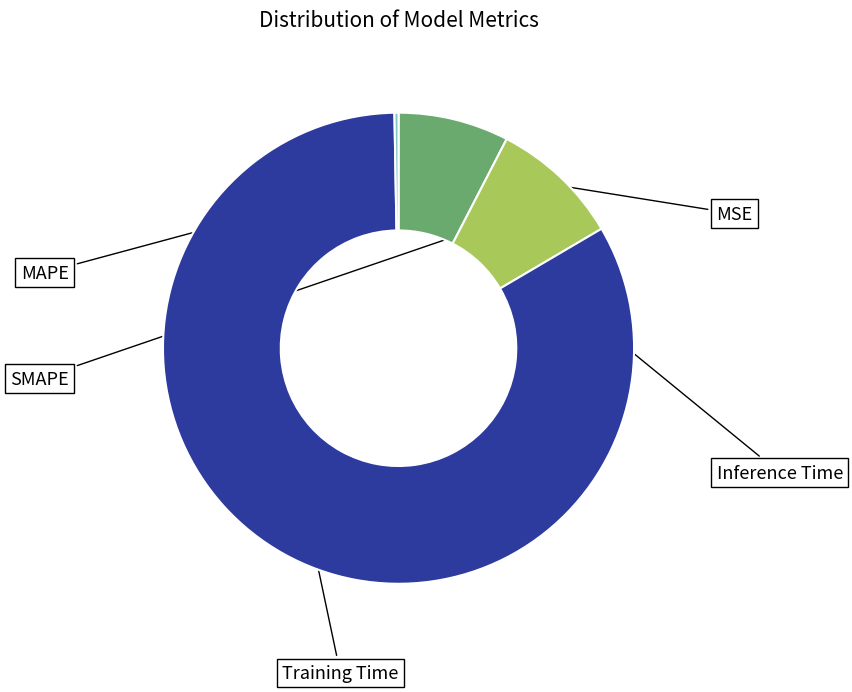

Is there any slice that represents more than half of the pie?

Yes